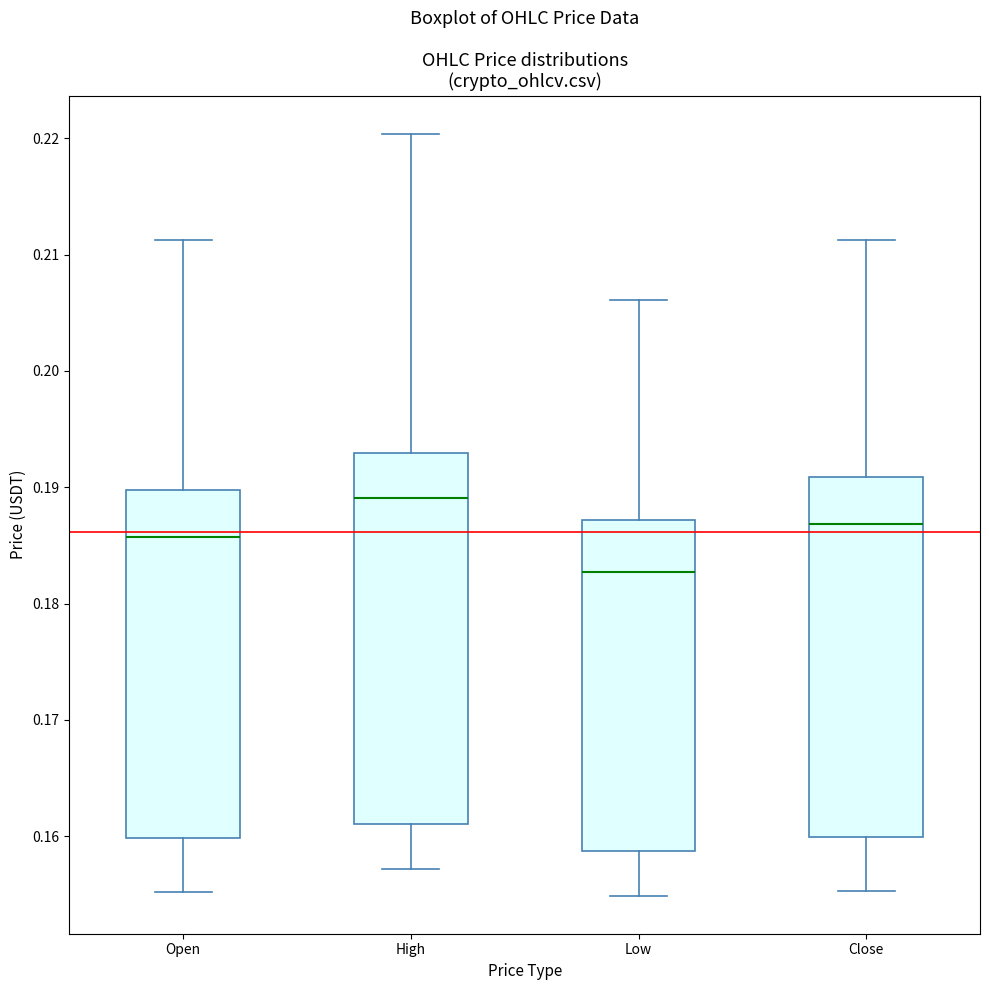

Where does the median line of the box for High sit on the y-axis? The values are not printed on the chart, so give them approximately, as read against the axis.

0.189